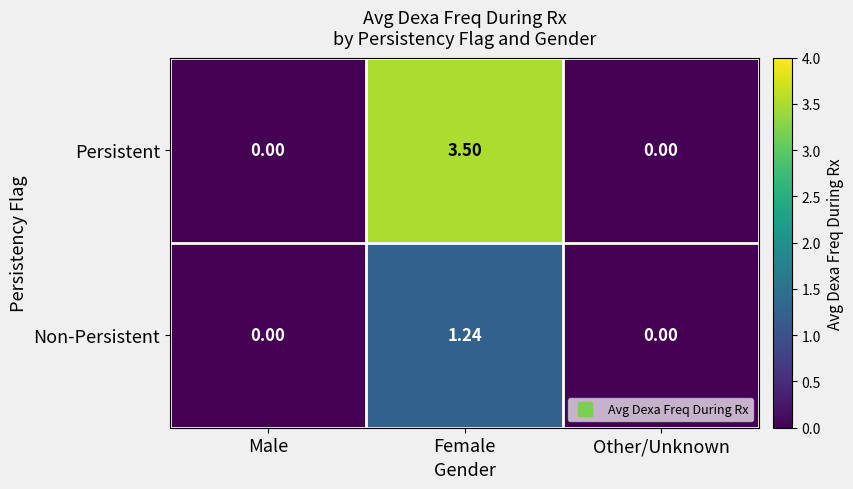

Rank the series by their maximum value, from lowest to highest.

Non-Persistent, Persistent